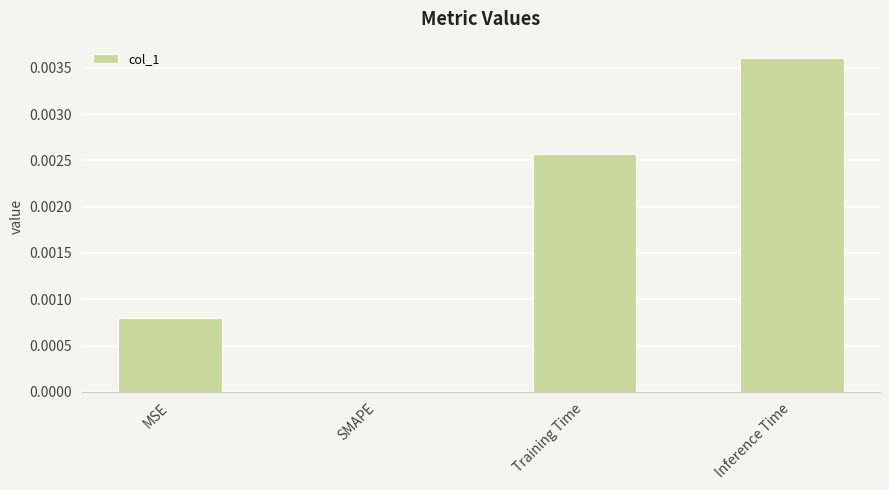

The value at MSE is 0.0. True or false?

True